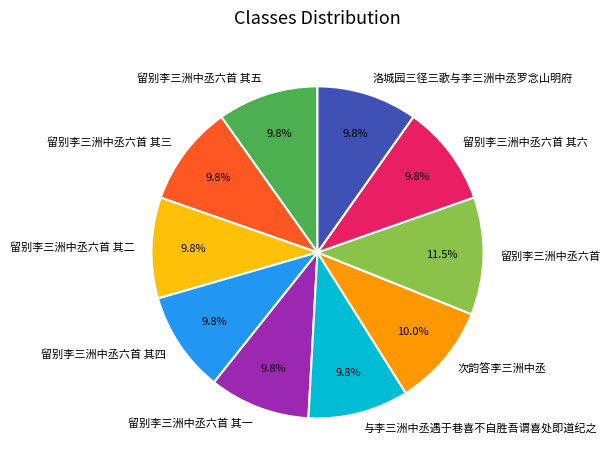

To the nearest percent, what is the average slice percentage?

10%